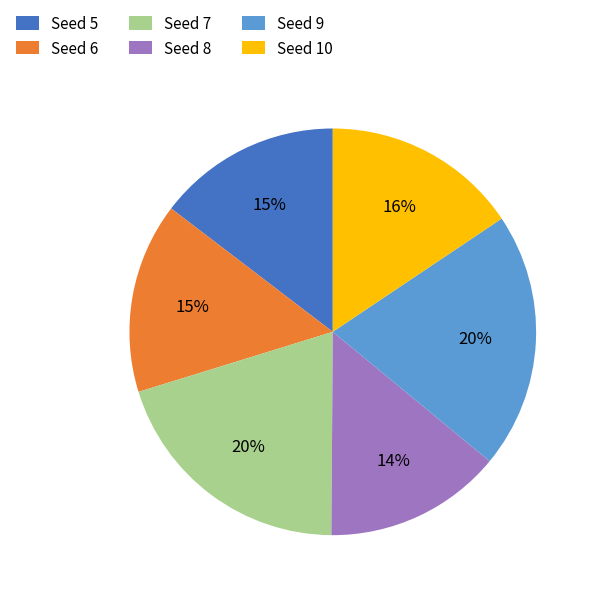

To the nearest percent, what is the average slice percentage?

17%